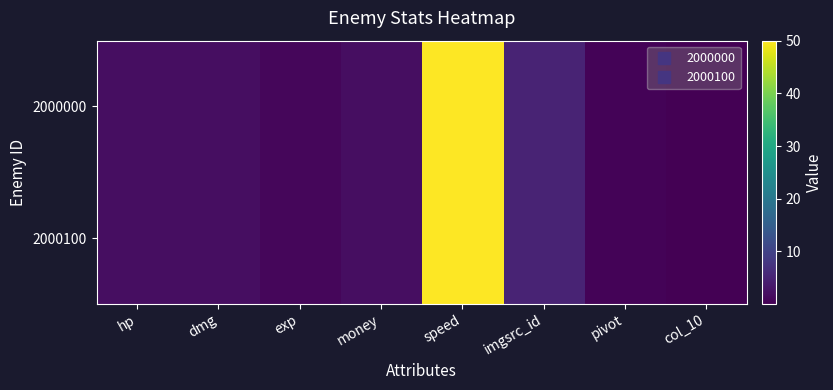

What is the total value across all series at speed?

100.0